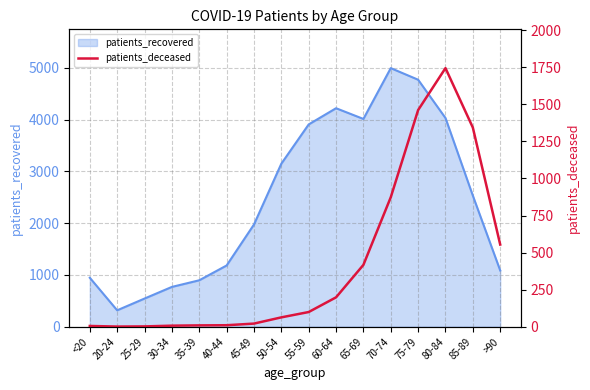

At which label is patients_recovered closest to 2657?

85-89